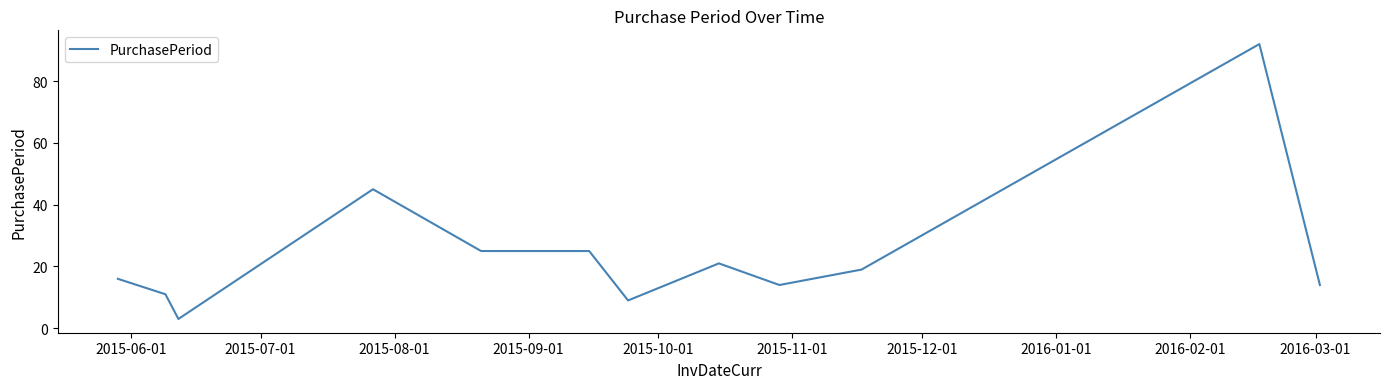

What is the greatest value displayed?

92